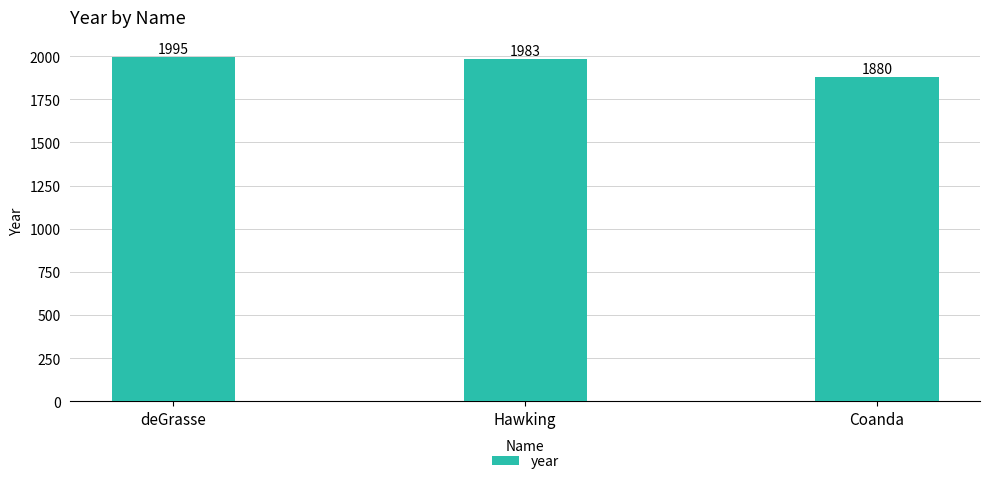

What is the maximum value shown in the chart?

1995